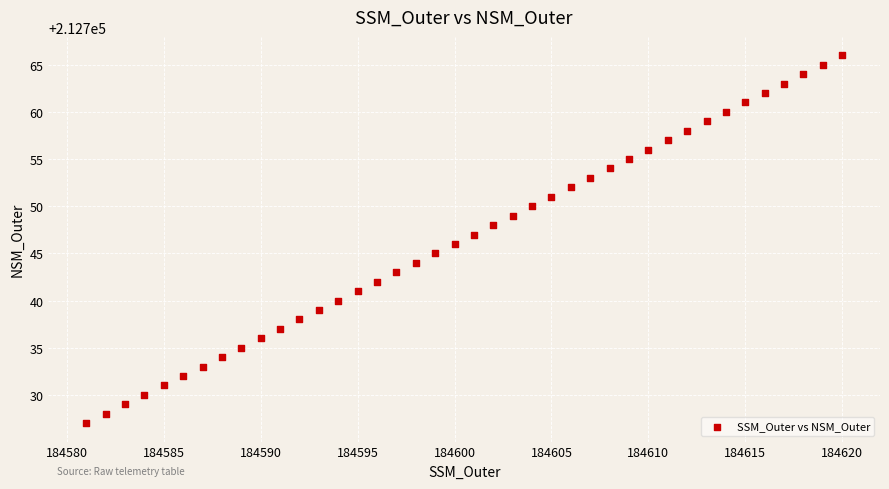

What is the range of X values (max minus min)?

39